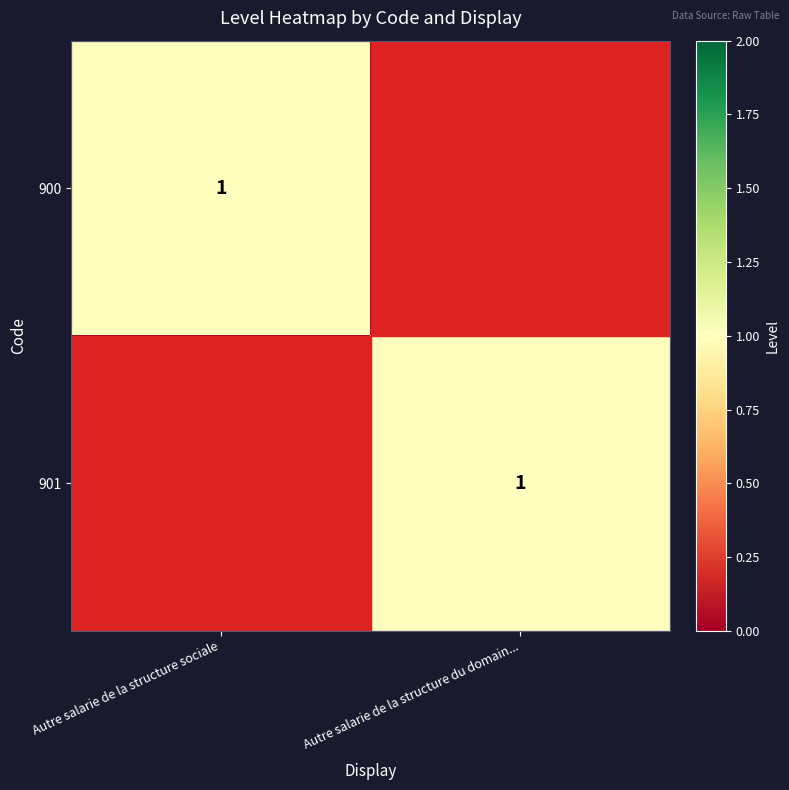

The value of 900 at Autre salarie de la structure sociale is 2. True or false?

False